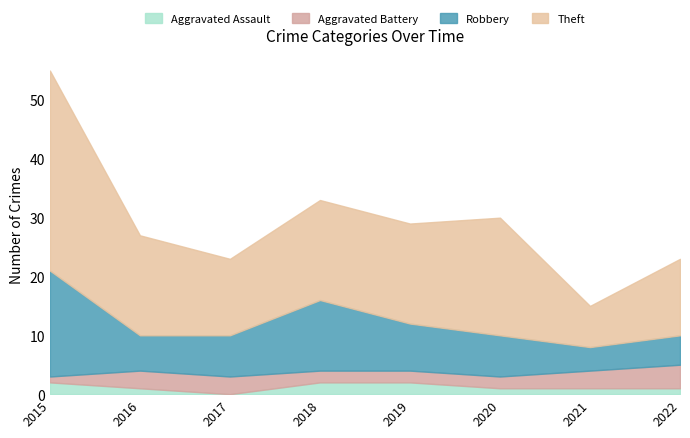

Reading left to right, what are all the values shown in this chart?

Aggravated Assault: 2	1	0	2	2	1	1	1
Aggravated Battery: 1	3	3	2	2	2	3	4
Robbery: 18	6	7	12	8	7	4	5
Theft: 34	17	13	17	17	20	7	13